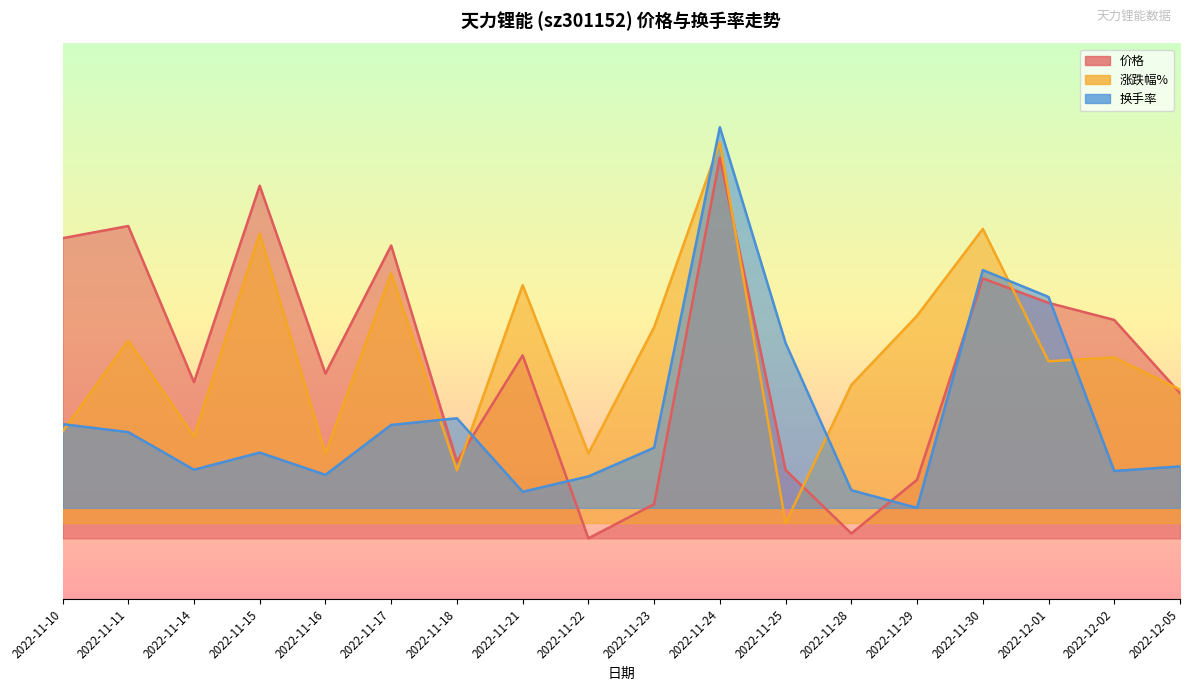

Reading left to right, list all the values displayed in this chart.

价格: 39.4	41.0	20.5	46.3	21.6	38.5	10.1	24.0	0.0	4.5	50.0	9.0	0.6	7.7	34.1	30.9	28.7	19.1
涨跌幅%: 14.0	26.0	13.4	40.0	11.1	34.8	8.9	33.3	11.1	27.7	52.0	2.0	20.1	29.2	40.6	23.3	23.8	19.5
换手率: 15.0	14.0	9.0	11.3	8.3	14.9	15.8	6.1	8.1	11.9	54.0	25.7	6.3	4.0	35.2	31.7	8.8	9.4